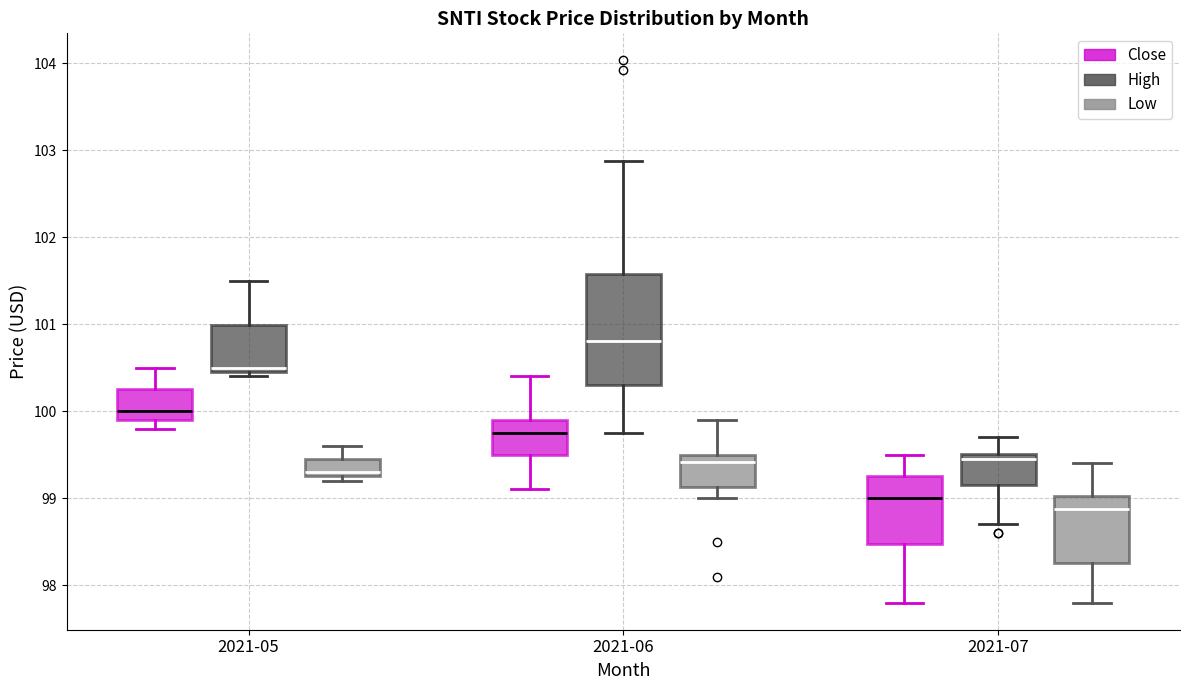

Reading left to right, transcribe this box plot: for each box, give where its median line is, the range the box spans, and where its two whiskers end, as read against the y-axis. The values are not printed on the chart, so give them approximately, as read against the axis.

2021-05 (Close): median 100.0, box 99.9 to 100.3, whiskers 99.8 to 100.5
2021-05 (High): median 100.5 (just above the box's lower edge), box 100.5 to 101.0, whiskers 100.4 to 101.5
2021-05 (Low): median 99.3 (just above the box's lower edge), box 99.3 to 99.5, whiskers 99.2 to 99.6
2021-06 (Close): median 99.8, box 99.5 to 99.9, whiskers 99.1 to 100.4
2021-06 (High): median 100.8, box 100.3 to 101.6, whiskers 99.8 to 102.9
2021-06 (Low): median 99.4, box 99.1 to 99.5, whiskers 99.0 to 99.9
2021-07 (Close): median 99.0, box 98.5 to 99.2, whiskers 97.8 to 99.5
2021-07 (High): median 99.5 (just below the box's upper edge), box 99.2 to 99.5, whiskers 98.7 to 99.7
2021-07 (Low): median 98.9, box 98.3 to 99.0, whiskers 97.8 to 99.4